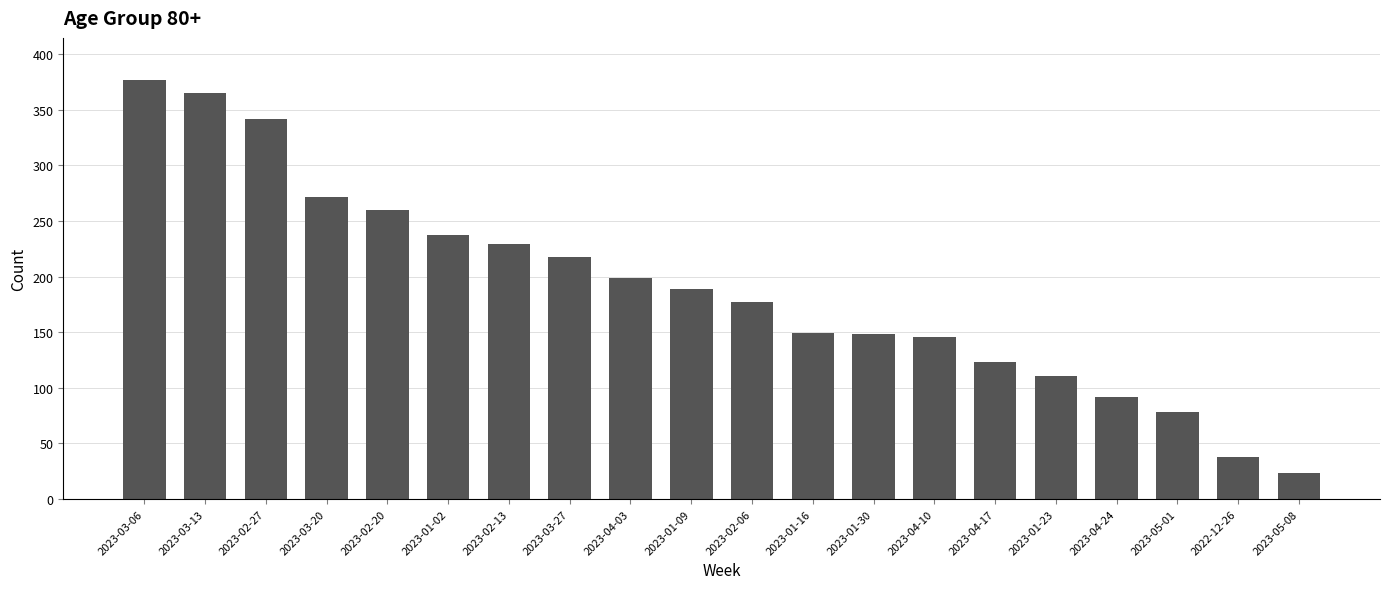

What is the maximum value shown in the chart?

377